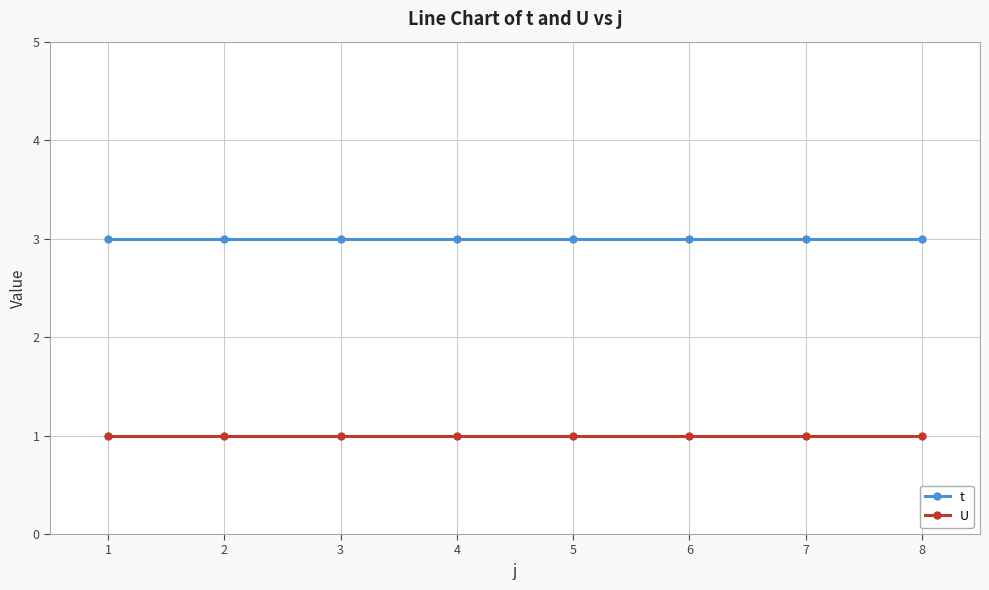

True or false: t and U intersect in this chart.

False